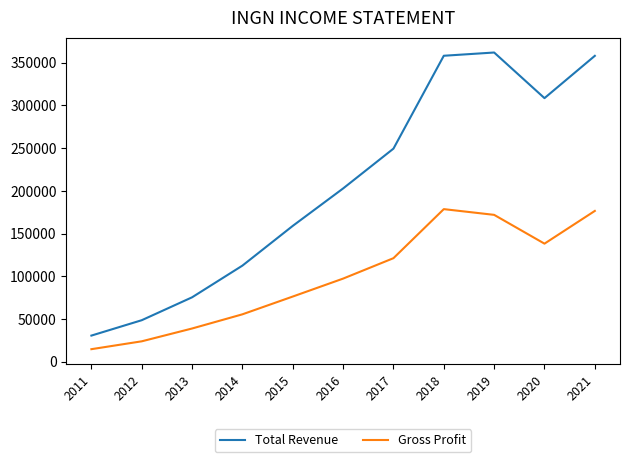

At which category does Gross Profit reach its first local peak?

2018